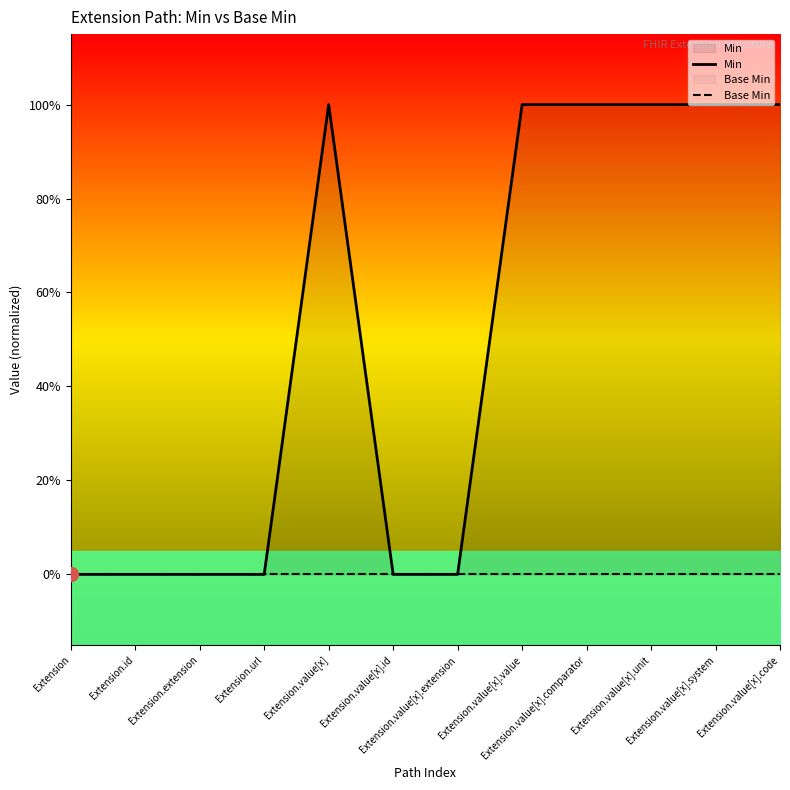

List the series in order of their peak value, lowest first.

Base Min, Min